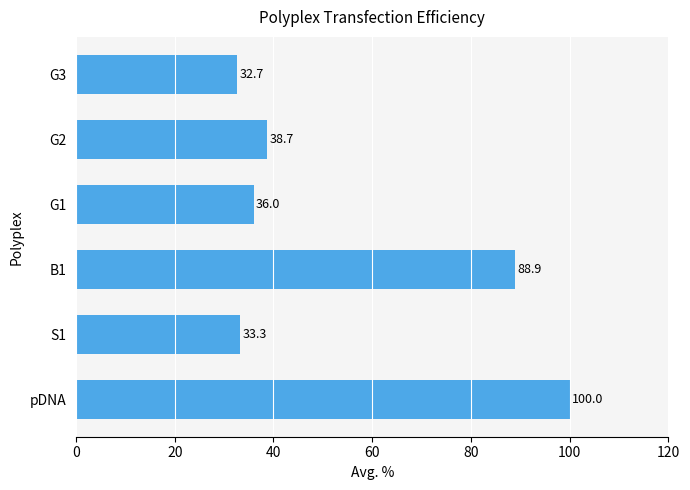

Rank the categories by value from lowest to highest.

G3, S1, G1, G2, B1, pDNA